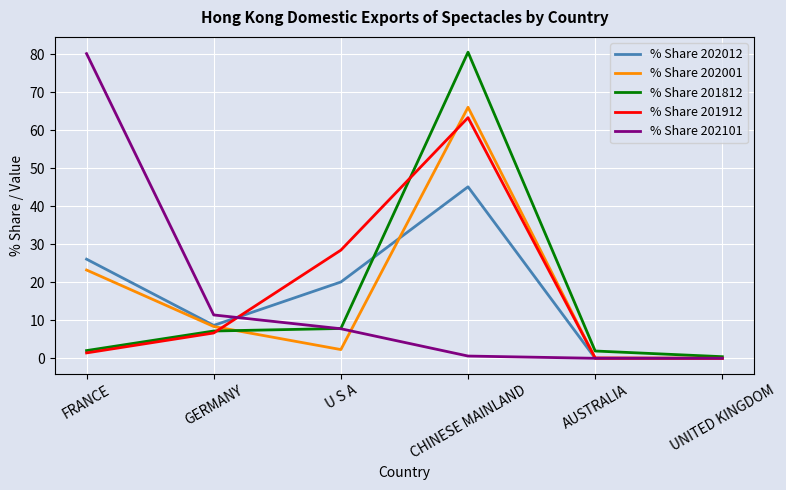

What position from the left is UNITED KINGDOM?

6